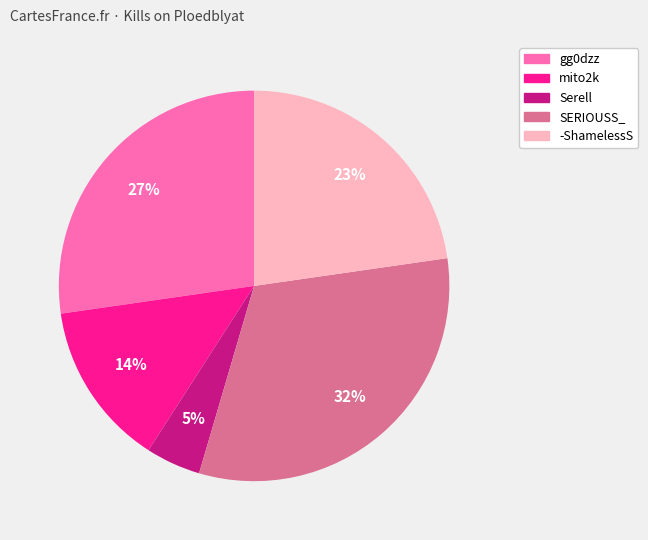

To the nearest percent, what is the average slice percentage?

20%